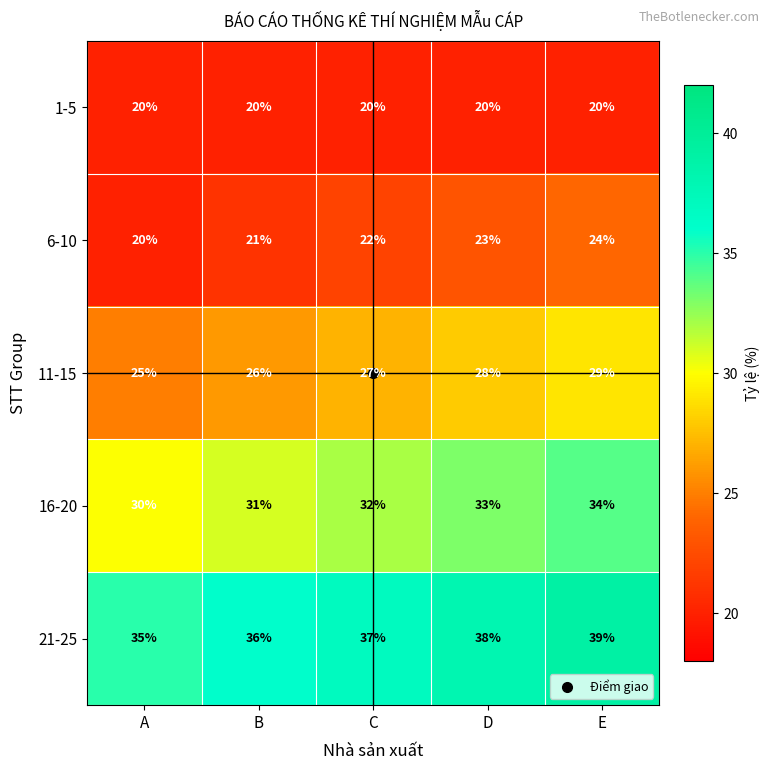

At D, list the series in order from largest to smallest.

21-25, 16-20, 11-15, 6-10, 1-5